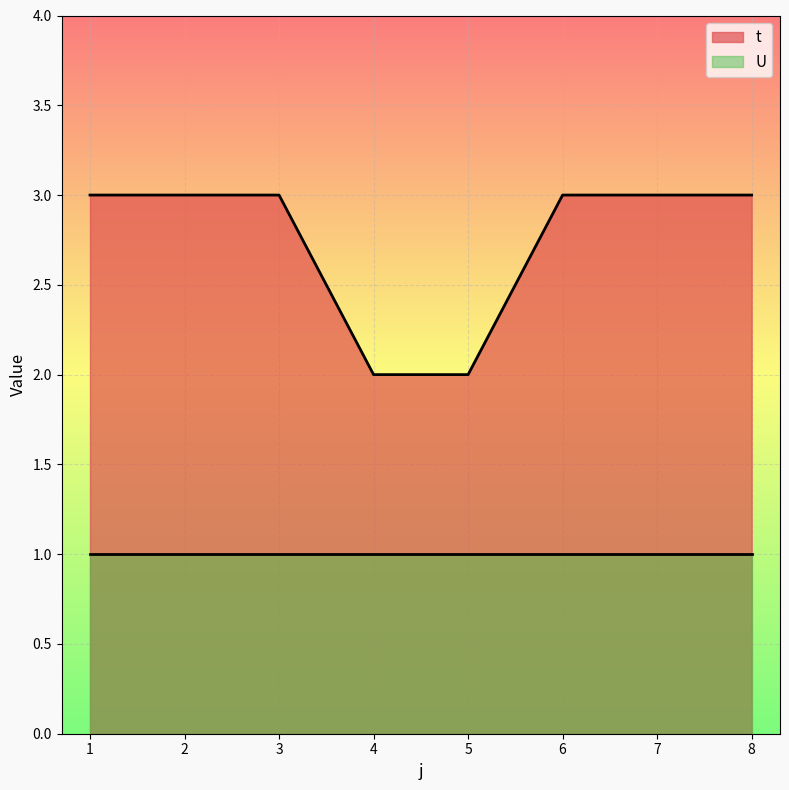

True or false: U has a value of 1 at 4.

True